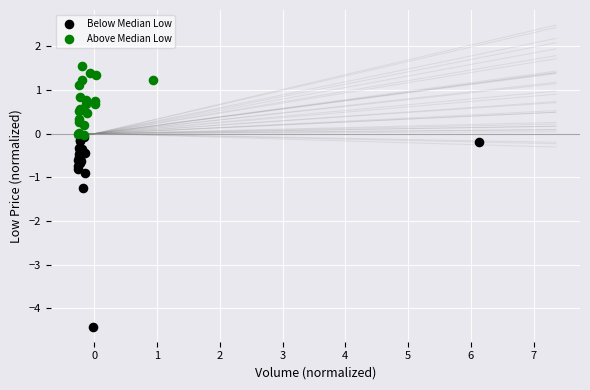

Which series contains the lowest Y value?

Below Median Low